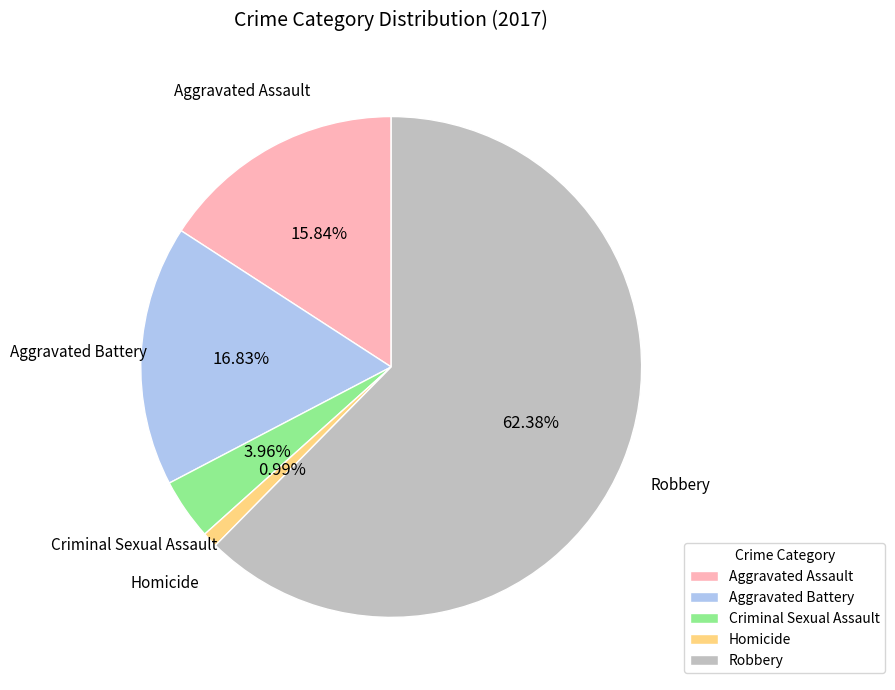

To the nearest percent, what is the difference between the Robbery and Aggravated Assault slice percentages?

47%